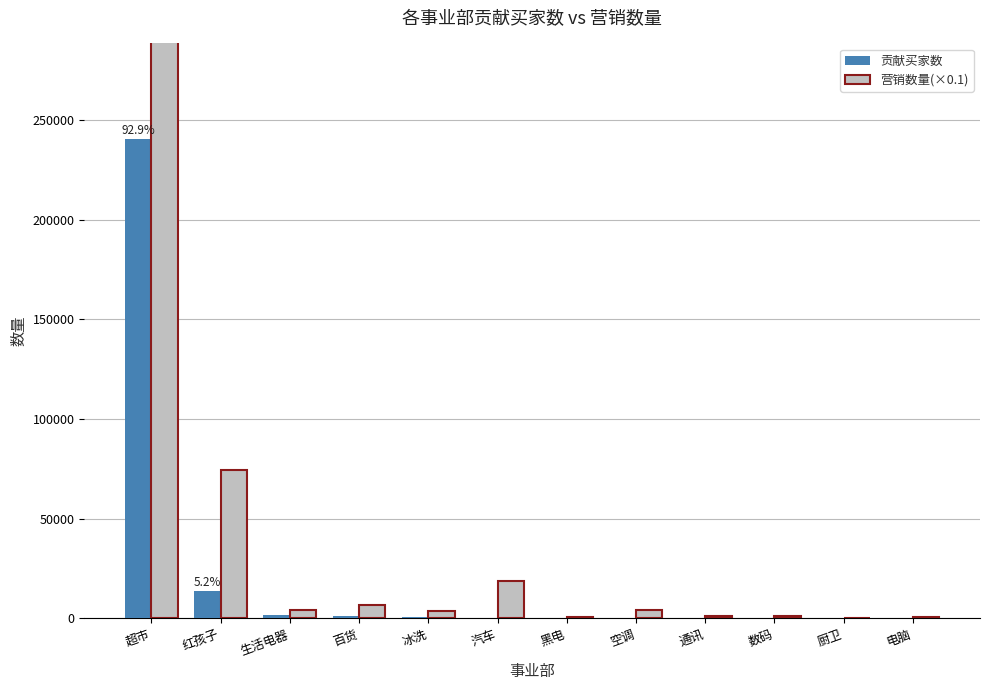

Does the chart contain any negative values?

No